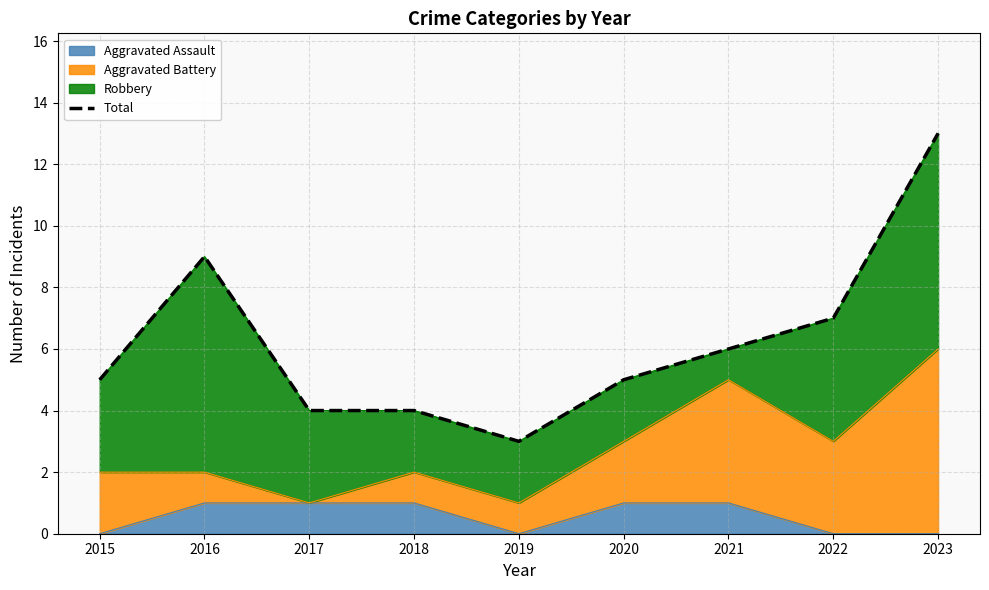

Which category has the highest value across all series?

2023